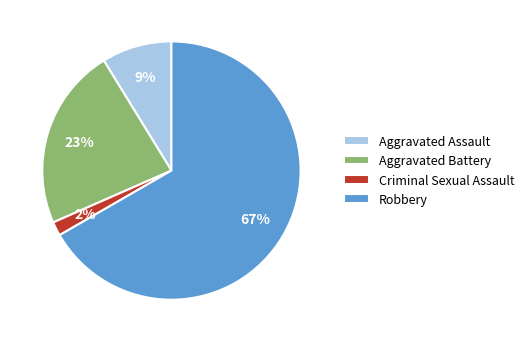

The Robbery slice represents 67% of the pie. True or false?

True